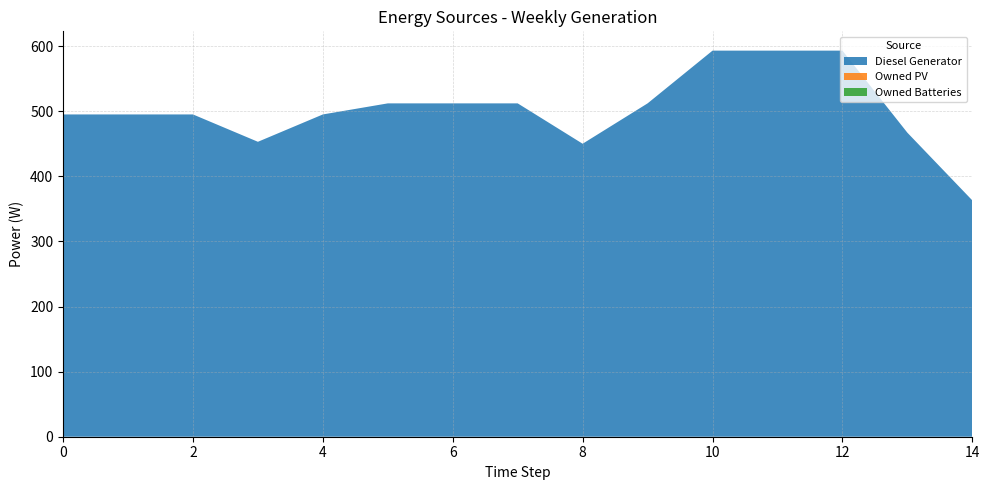

Reading left to right, transcribe all the data shown in this chart.

Diesel Generator: 0=495	1=495	2=495	3=453	4=495	5=512	6=512	7=512	8=450	9=512	10=593	11=593	12=593	13=467	14=363
Owned PV: 0=0	1=0	2=0	3=0	4=0	5=0	6=0	7=0	8=0	9=0	10=0	11=0	12=0	13=0	14=0
Owned Batteries: 0=0	1=0	2=0	3=0	4=0	5=0	6=0	7=0	8=0	9=0	10=0	11=0	12=0	13=0	14=0